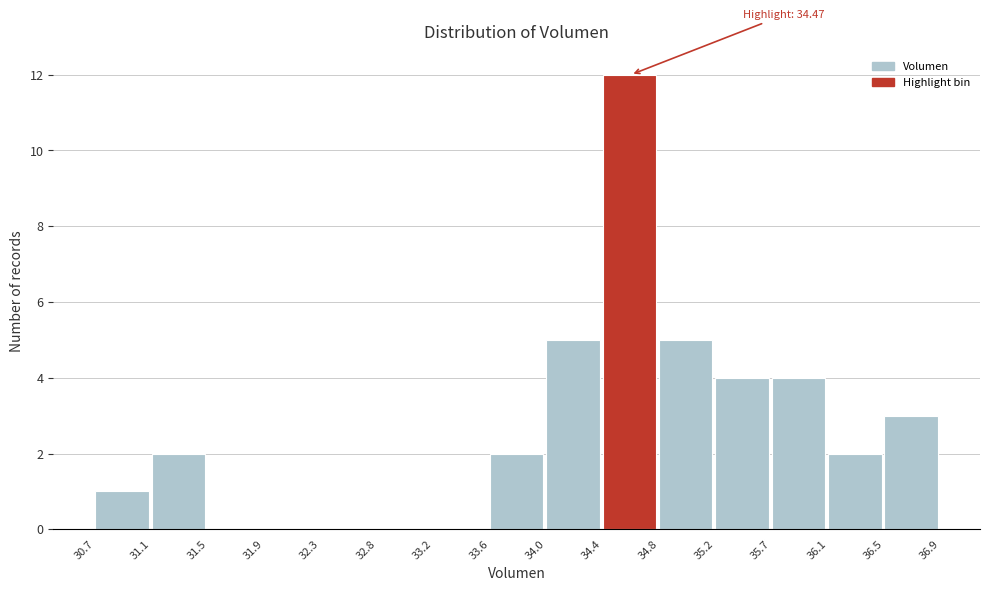

Over which range of the x-axis is the bar tallest?

34.4 to 34.8